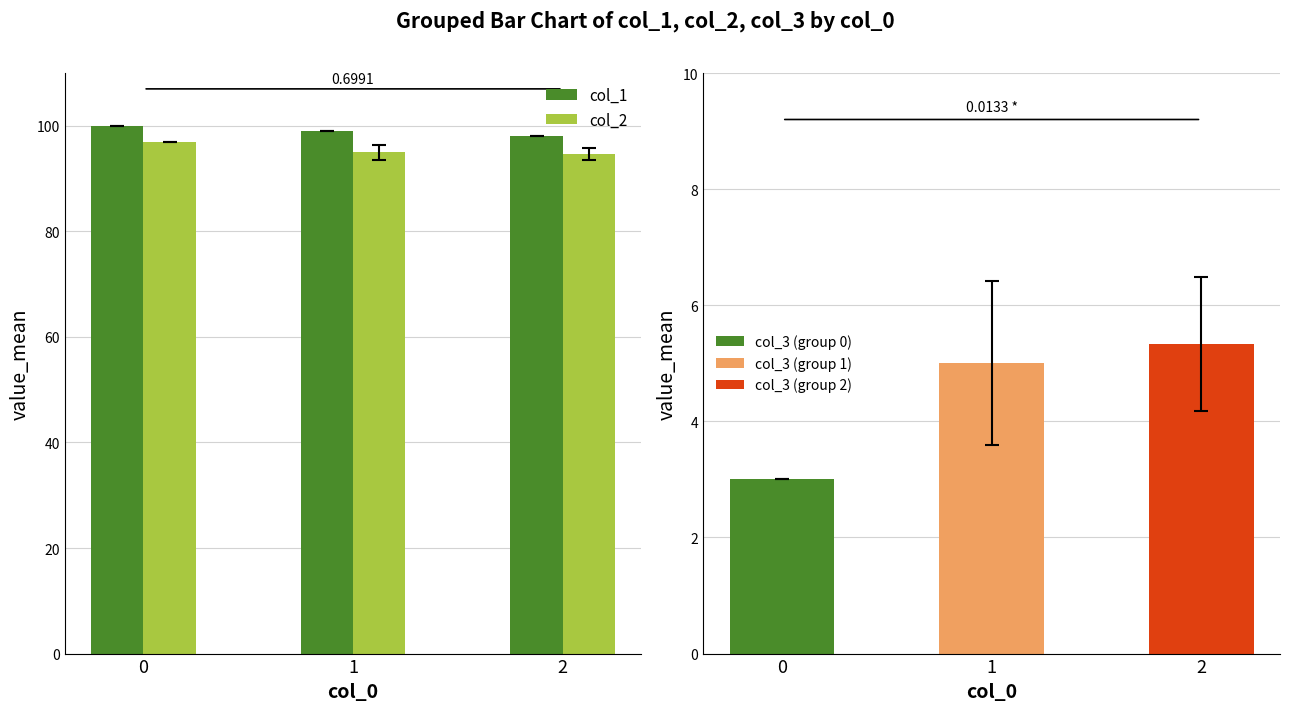

What is the total value across all series at 2?

192.7